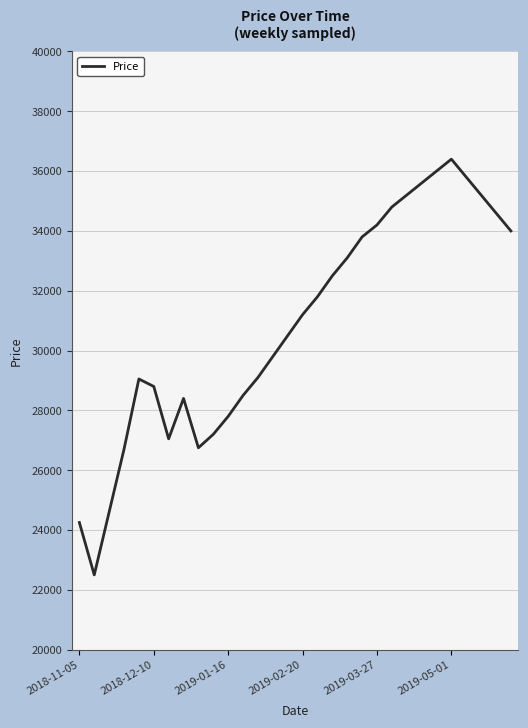

What is the greatest value displayed?

36400